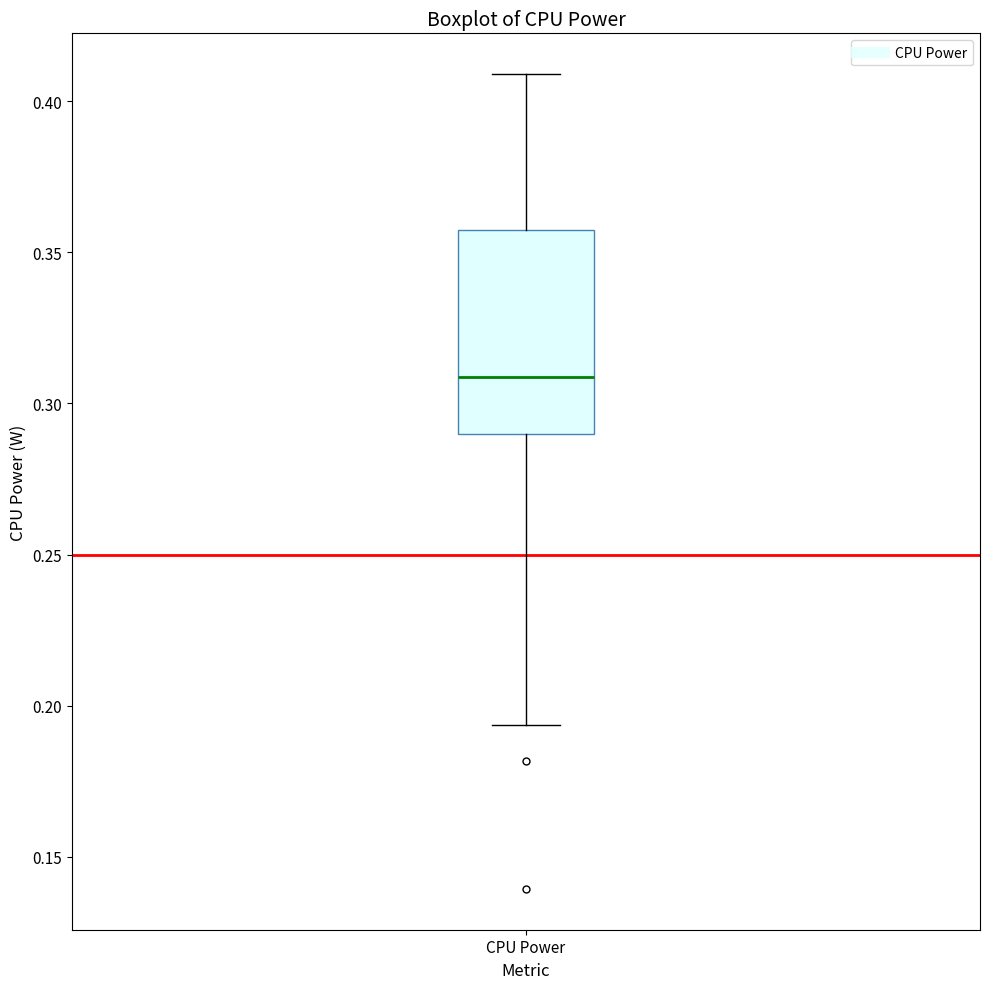

Where is the upper edge of the box for CPU Power on the y-axis? The values are not printed on the chart, so give them approximately, as read against the axis.

0.360